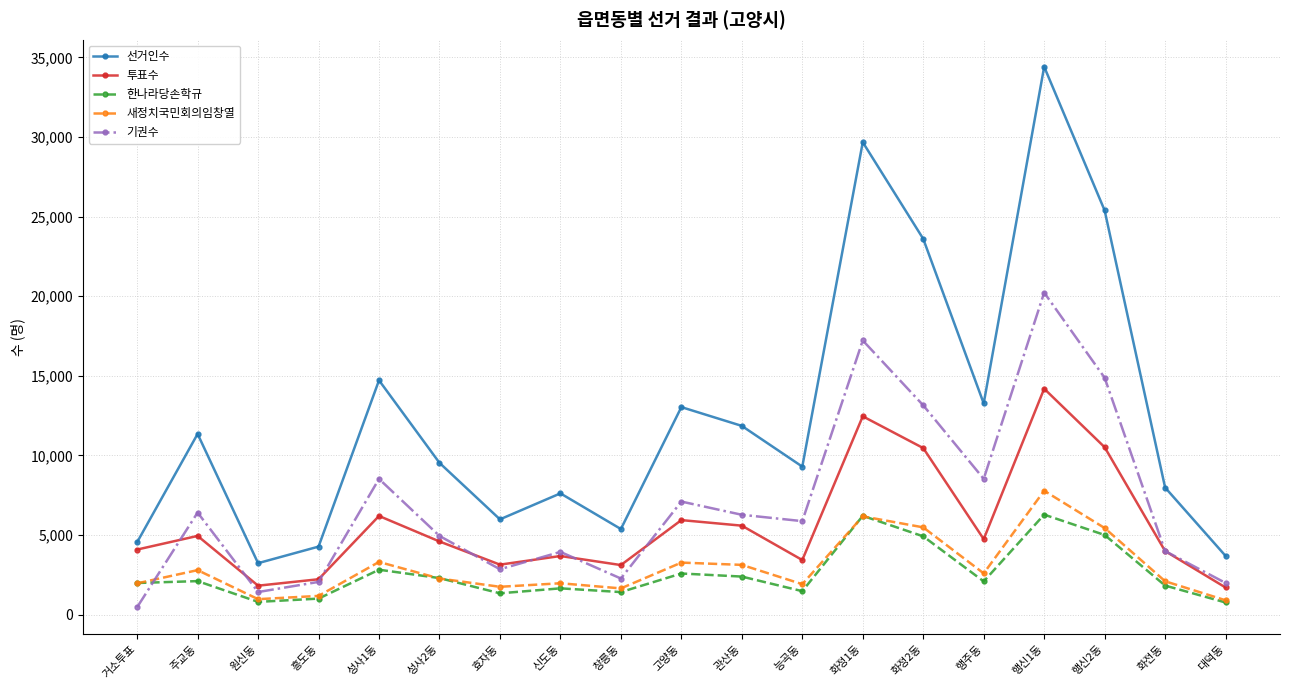

At how many categories does at least one series exceed 18521?

4